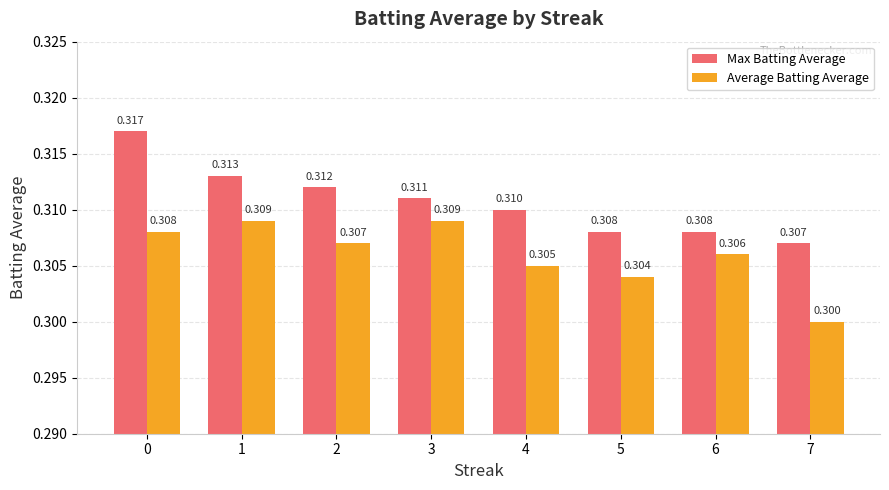

Rank the series by their maximum value, from lowest to highest.

Average Batting Average, Max Batting Average